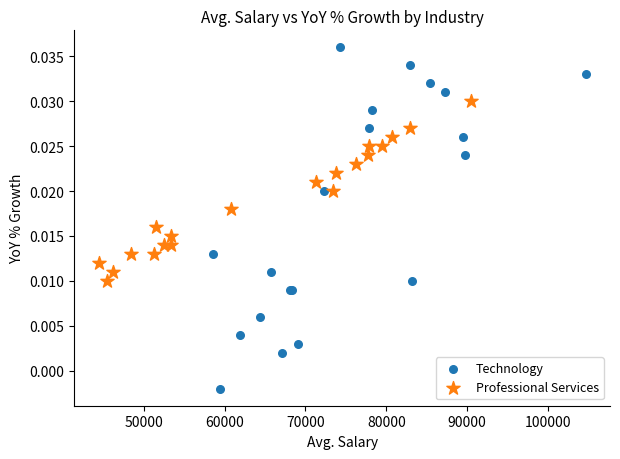

Which series reaches the maximum Y coordinate?

Technology